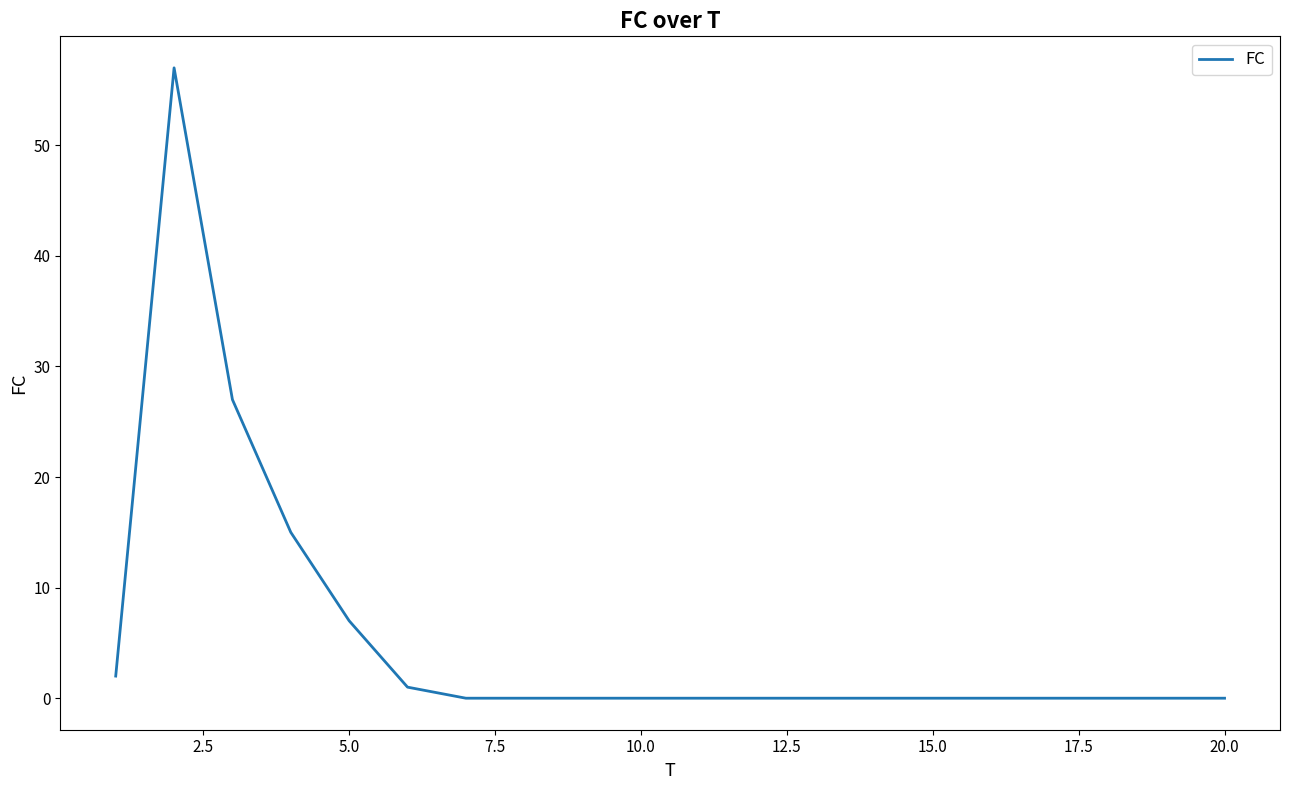

What is the greatest value displayed?

57